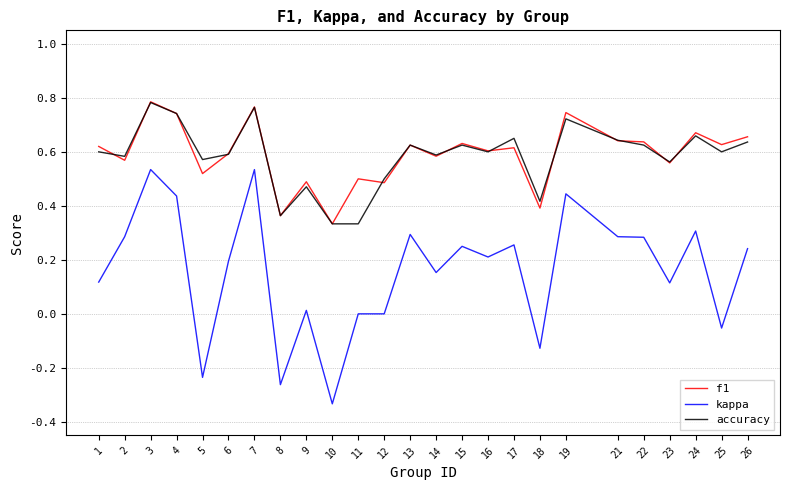

True or false: f1 has a value of 0.6 at 23.

True